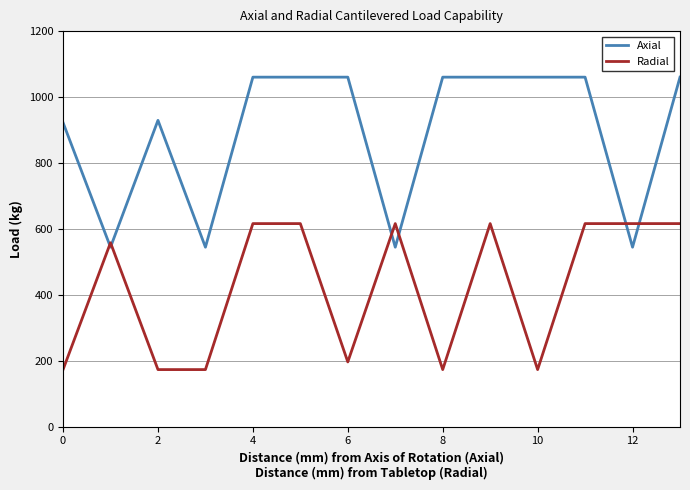

What is the minimum value shown in the chart?

172.8